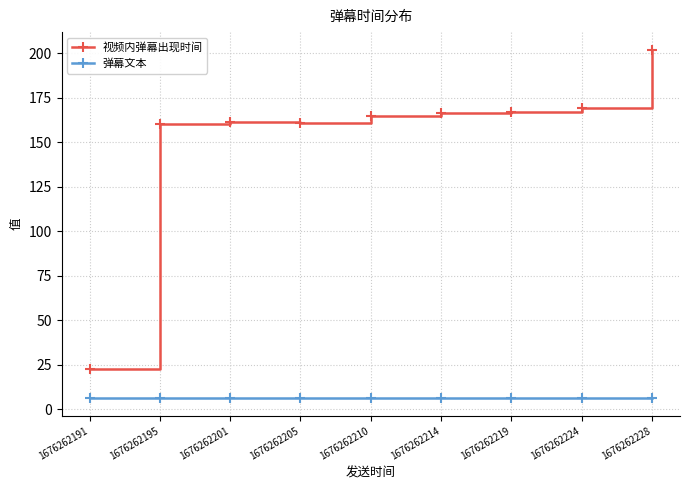

What is the total value across all series at 1676262228?

208.1